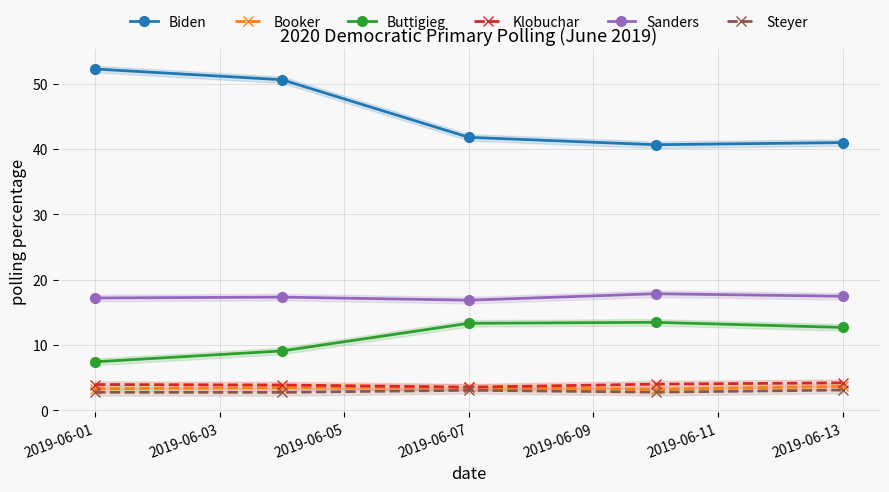

True or false: Biden and Booker cross at least once.

False